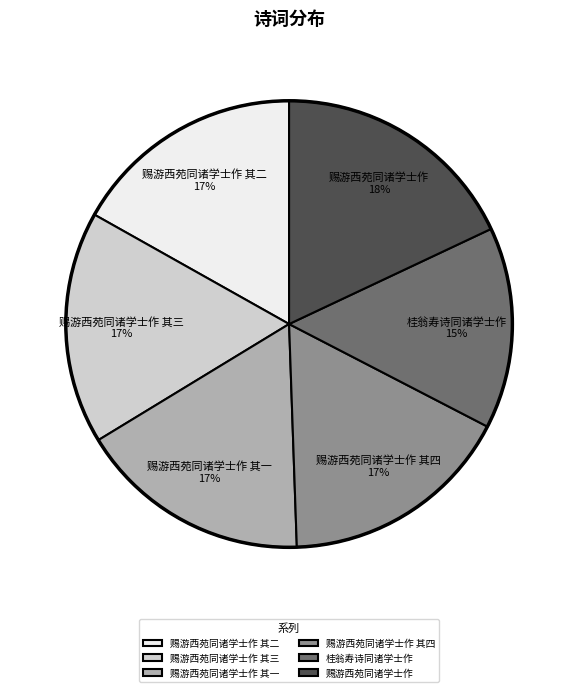

Does 赐游西苑同诸学士作 其三 represent more than half of the total?

No